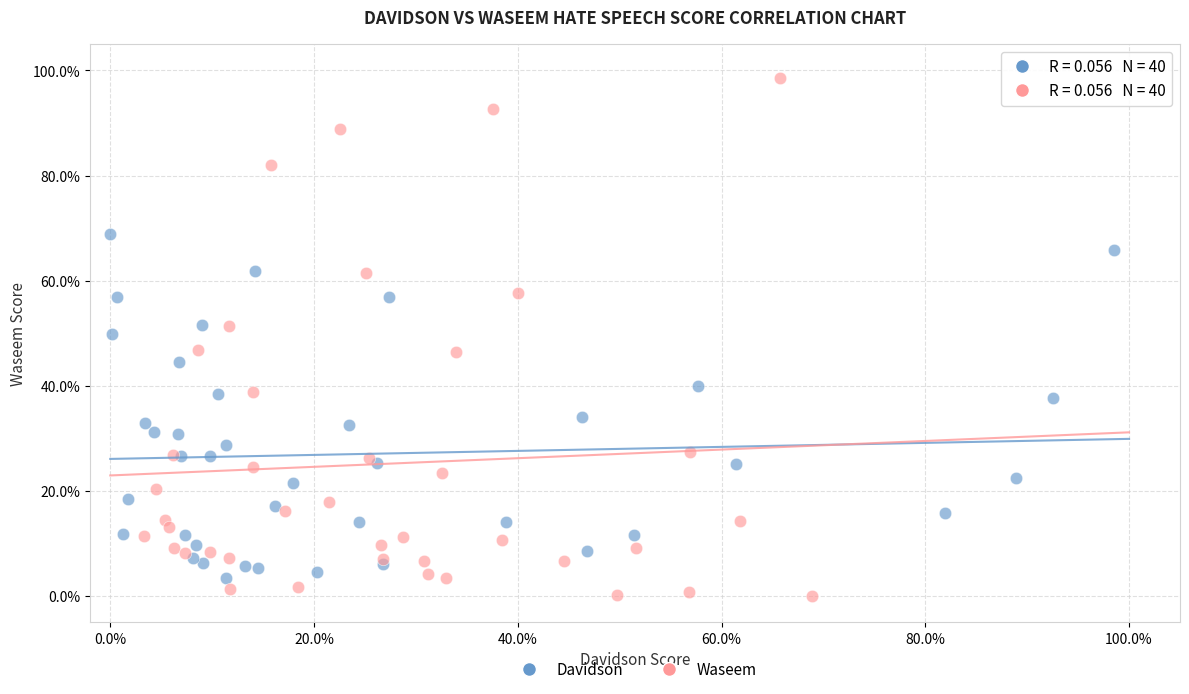

Which series contains the highest Y value?

Waseem